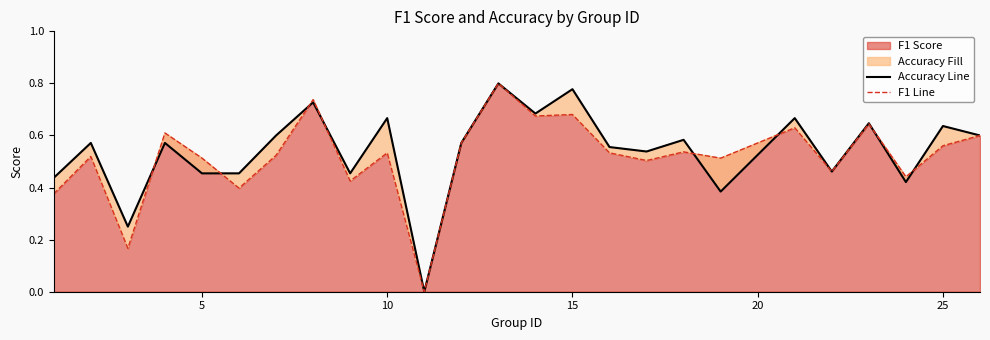

What is the value of the 16th point from the left?

0.6